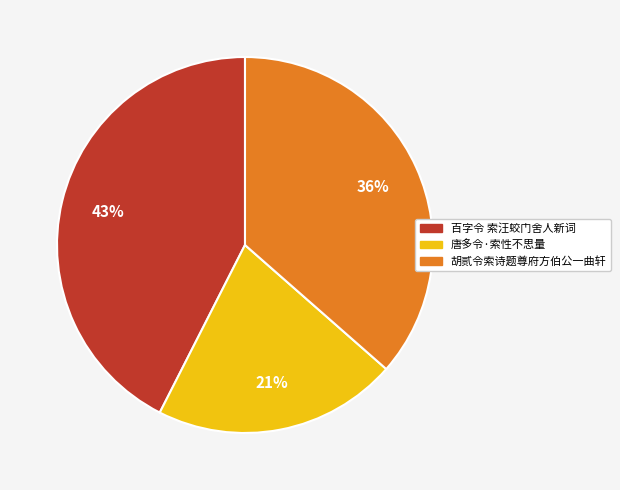

Count the number of slices in the pie.

3